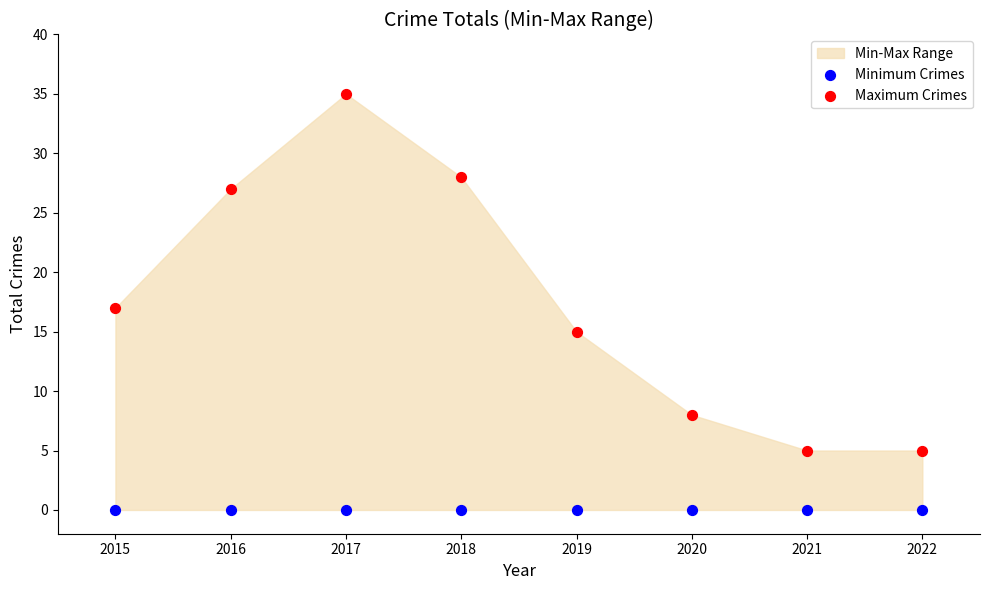

Which series contains the highest Y value?

Maximum Crimes